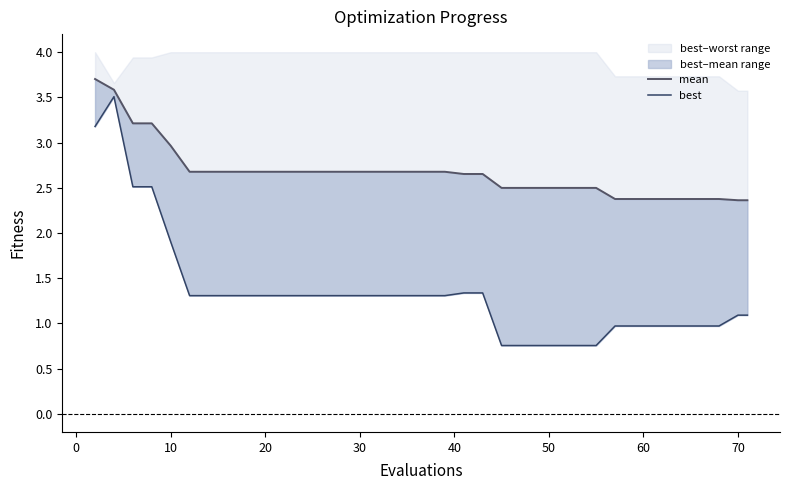

At how many categories does at least one series exceed 2?

40